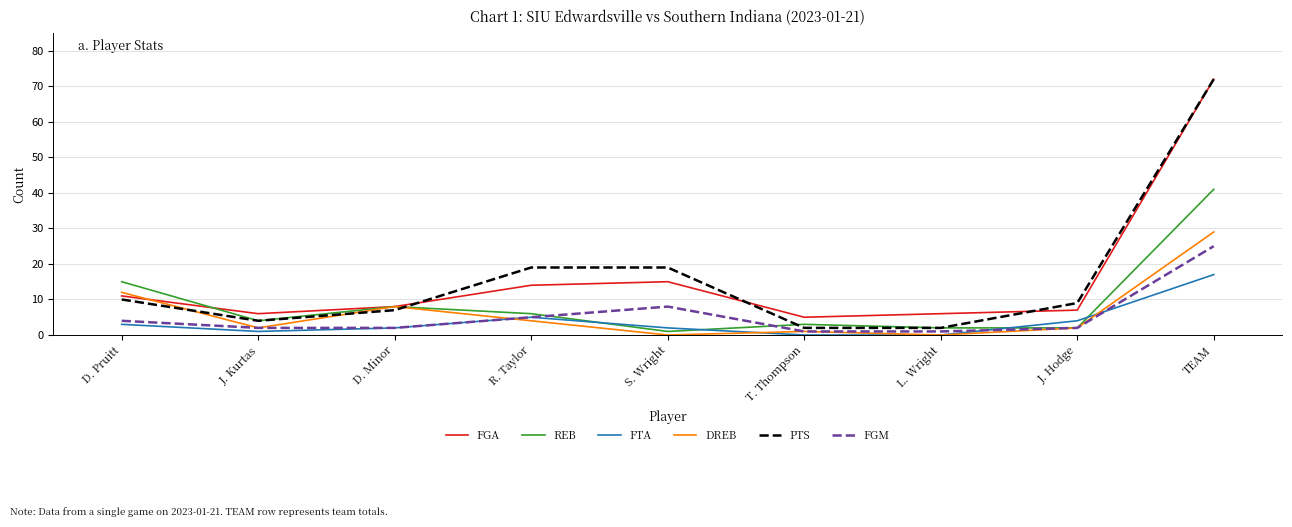

What is the difference between the FGM values at R. Taylor and TEAM?

20